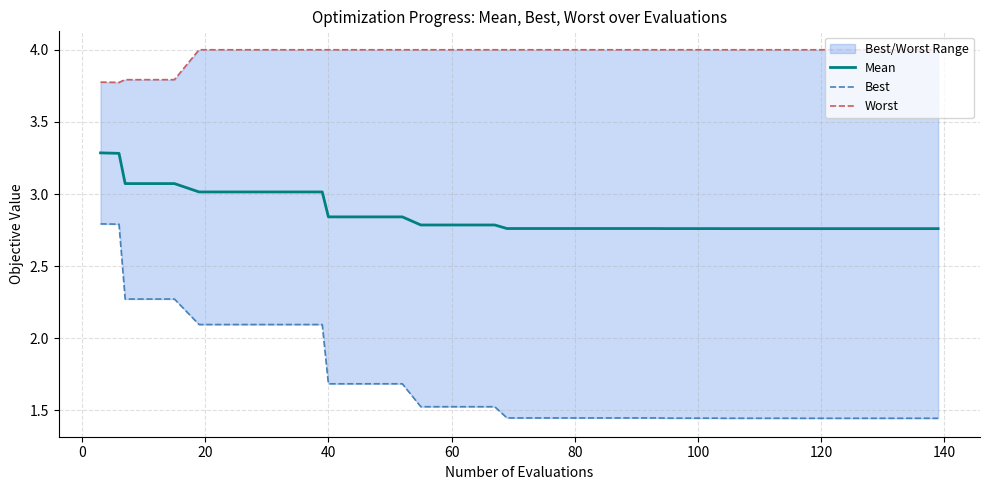

True or false: Mean and Best intersect in this chart.

False